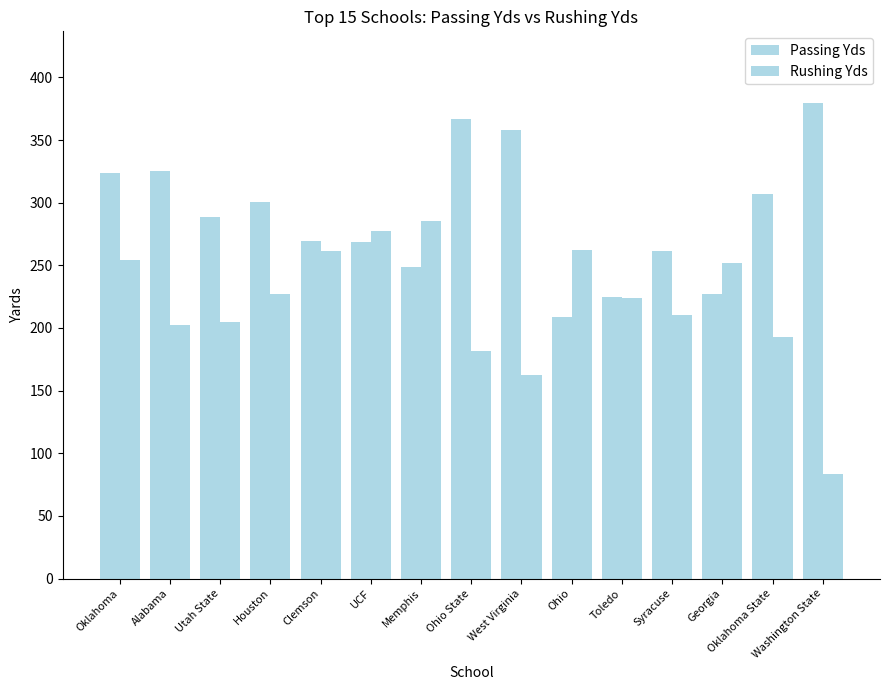

Is it true that Rushing Yds equals 27.5 at Washington State?

False